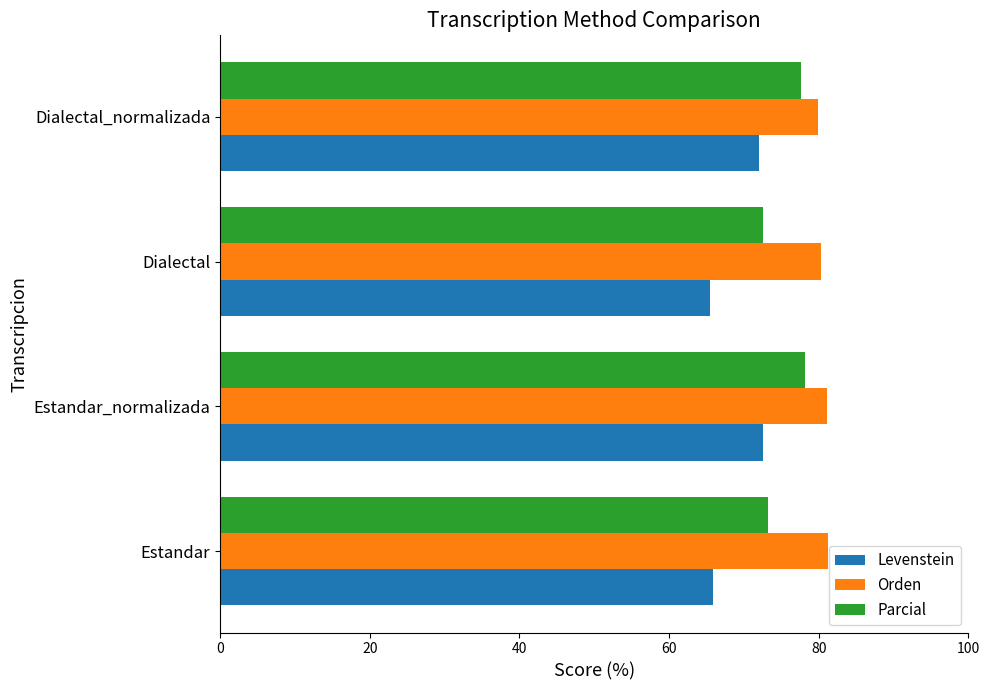

List the series in order of their overall mean, highest first.

Orden, Parcial, Levenstein